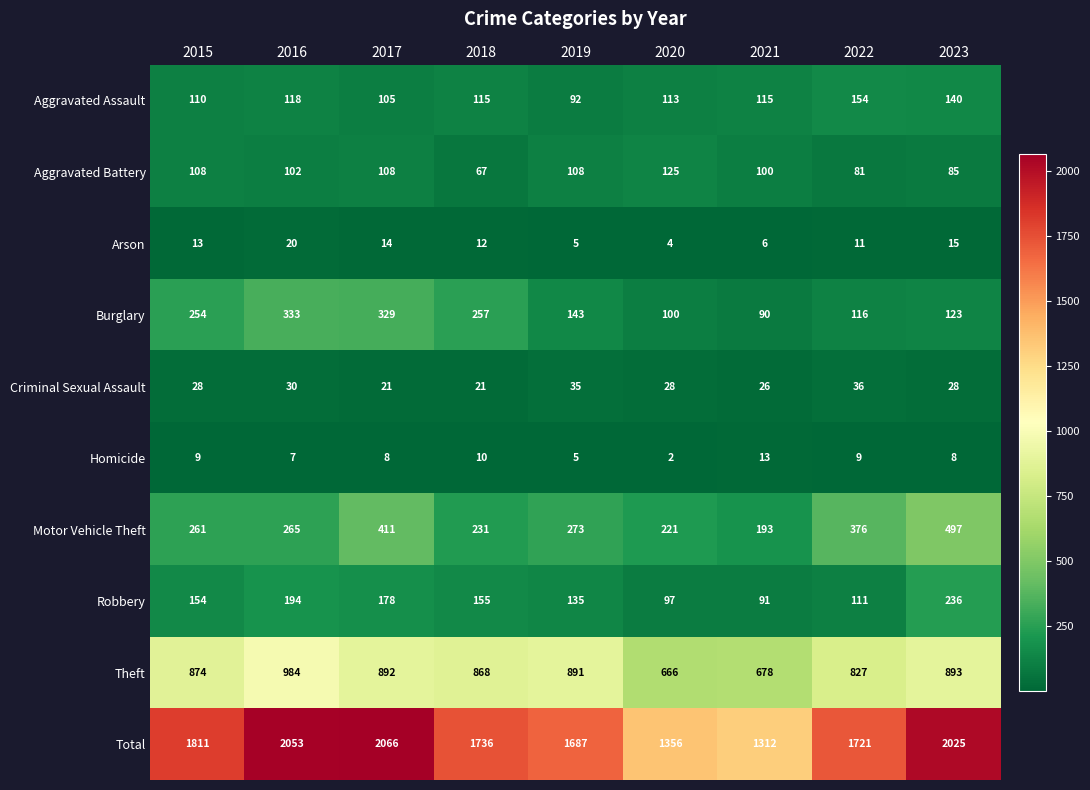

What is the difference between the highest and lowest values at 2016?

2046